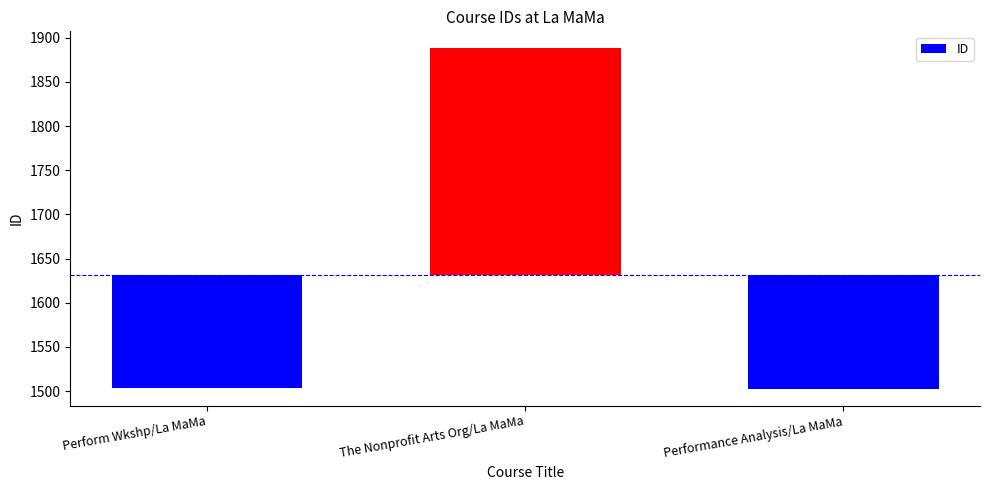

Reading right to left, transcribe all the data shown in this chart.

Performance Analysis/La MaMa=-128.7	The Nonprofit Arts Org/La MaMa=256.3	Perform Wkshp/La MaMa=-127.7